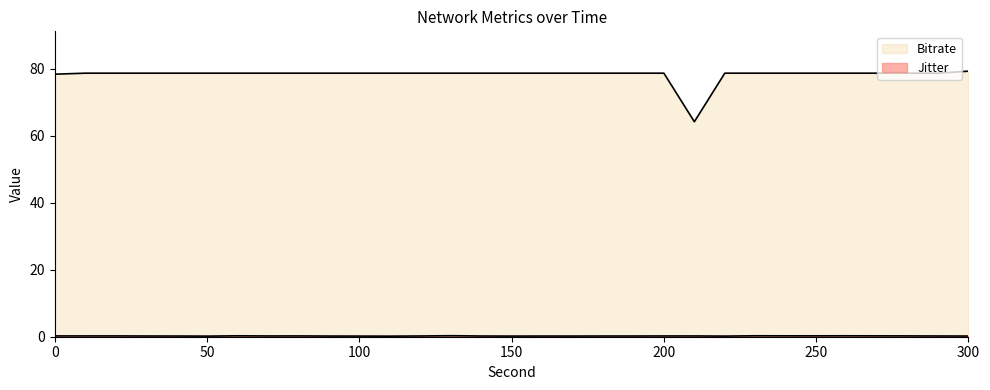

Which has a higher value, 130.0 or 240.0?

130.0